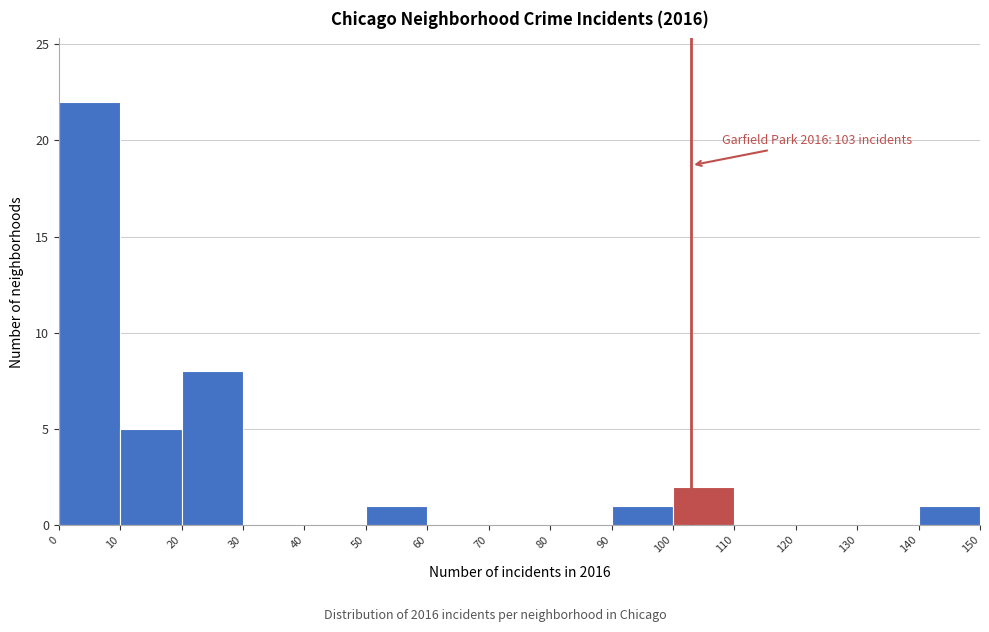

Which range on the x-axis has the tallest bar?

0 to 10